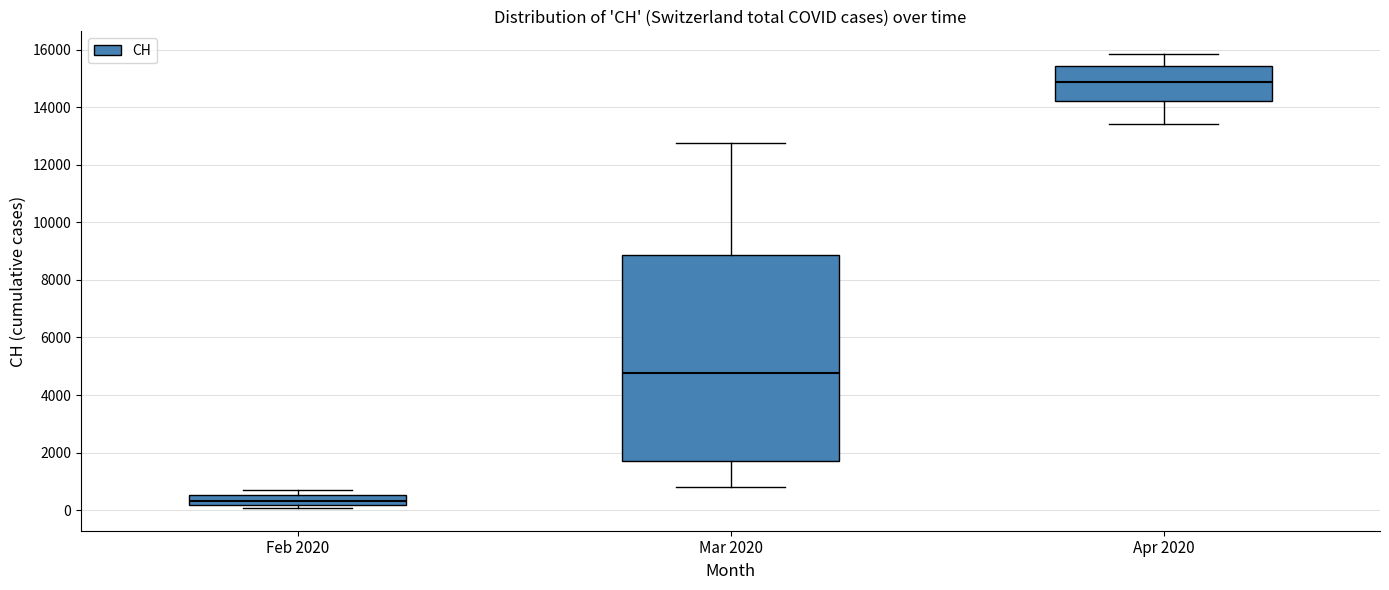

Reading left to right, transcribe this box plot: for each box, give where its median line is, the range the box spans, and where its two whiskers end, as read against the y-axis. The values are not printed on the chart, so give them approximately, as read against the axis.

Feb 2020: median 400, box 200 to 600, whiskers 0 to 600 (just above the box's upper edge)
Mar 2020: median 4800, box 1800 to 8800, whiskers 800 to 12800
Apr 2020: median 14800, box 14200 to 15400, whiskers 13400 to 15800